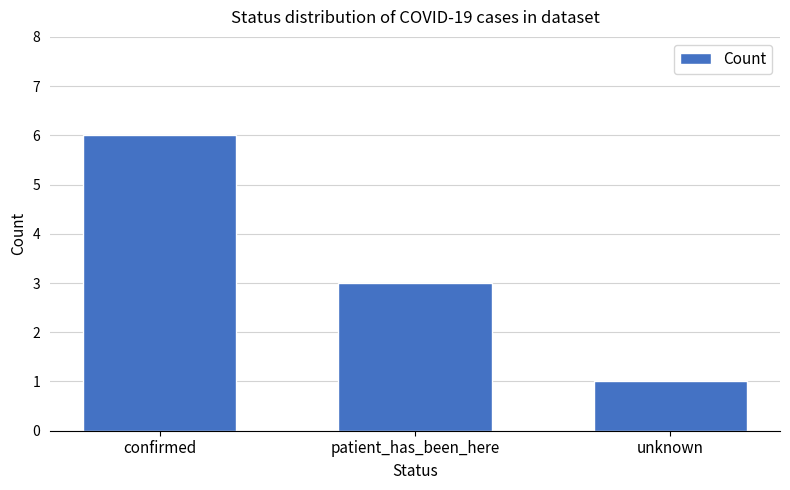

Reading left to right, transcribe all the data shown in this chart.

confirmed=6	patient_has_been_here=3	unknown=1